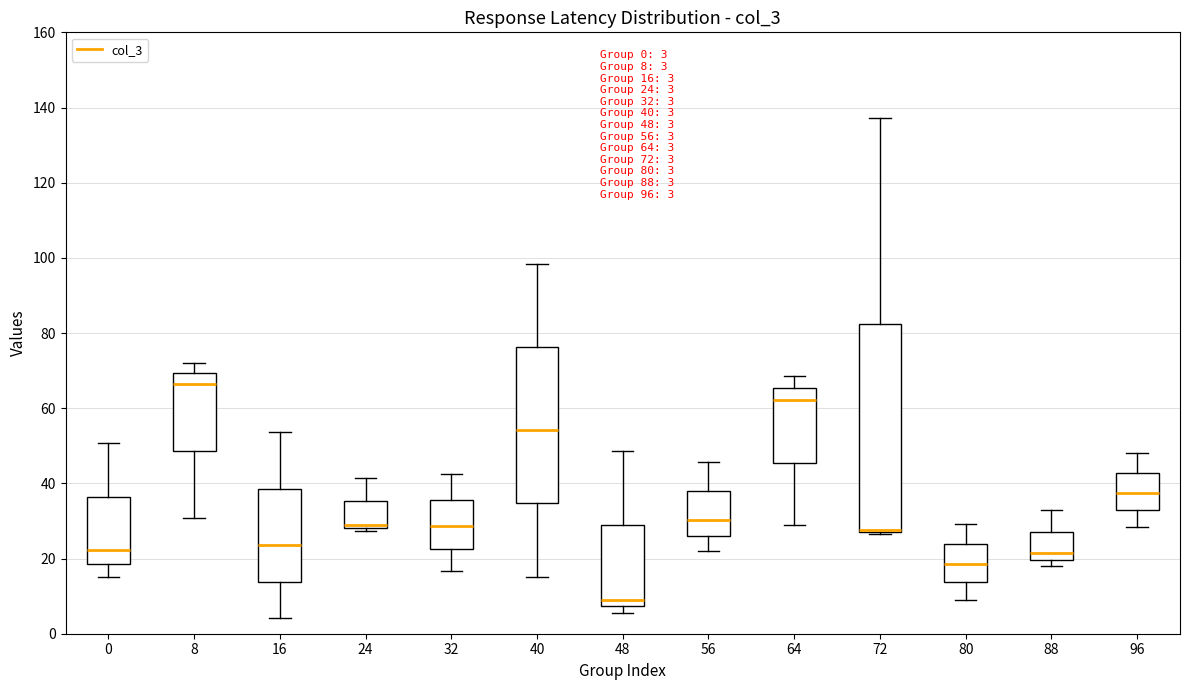

Comparing the boxes themselves (not the whiskers), which one is the tallest?

72